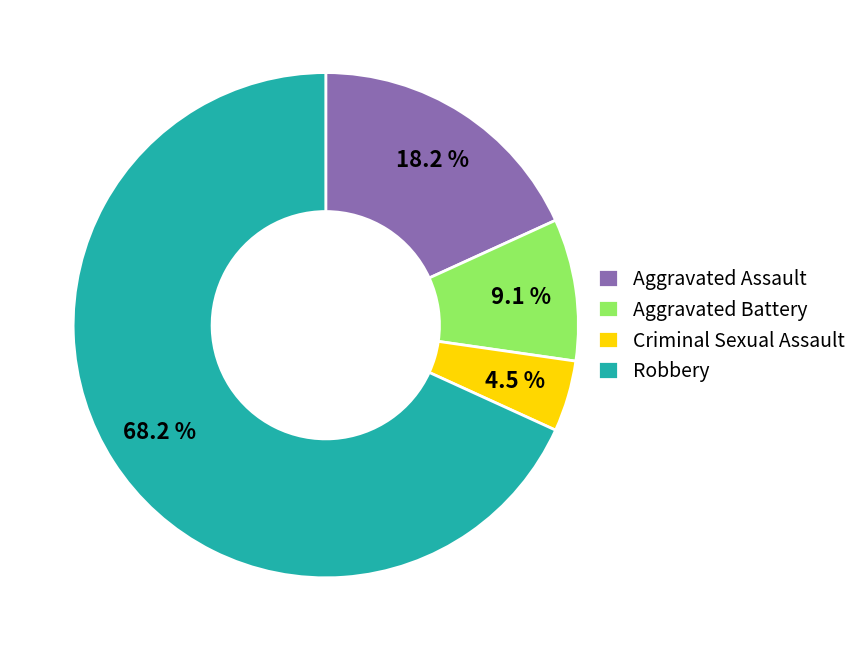

What is the smallest slice in the pie chart?

Criminal Sexual Assault